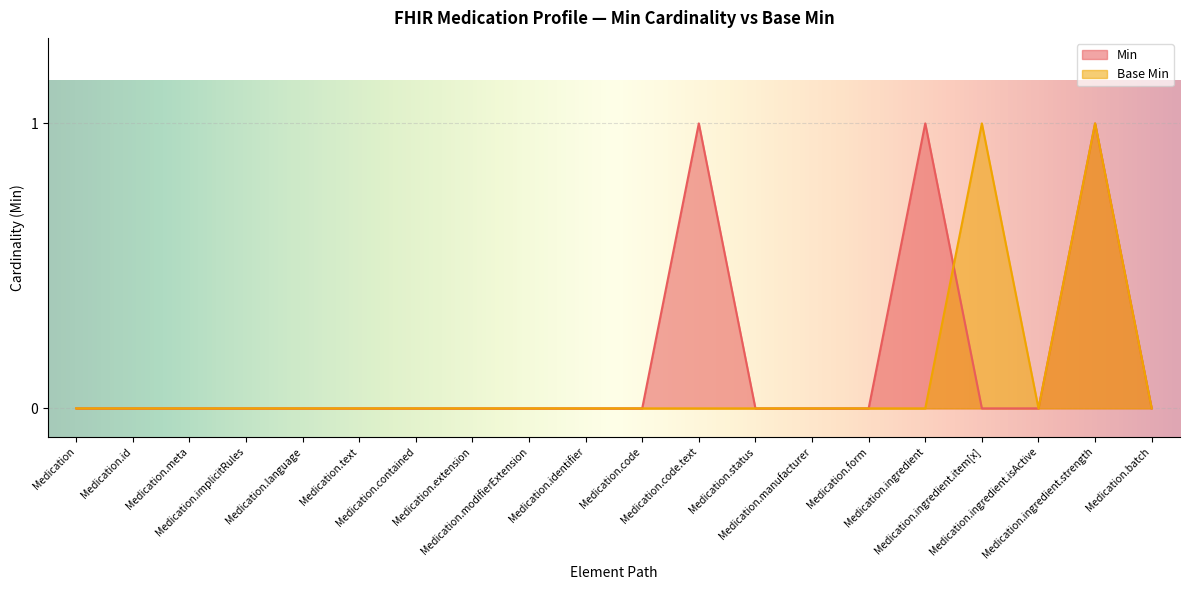

Reading left to right, extract all data points from this chart.

Min: Medication=0	Medication.id=0	Medication.meta=0	Medication.implicitRules=0	Medication.language=0	Medication.text=0	Medication.contained=0	Medication.extension=0	Medication.modifierExtension=0	Medication.identifier=0	Medication.code=0	Medication.code.text=1	Medication.status=0	Medication.manufacturer=0	Medication.form=0	Medication.ingredient=1	Medication.ingredient.item[x]=0	Medication.ingredient.isActive=0	Medication.ingredient.strength=1	Medication.batch=0
Base Min: Medication=0	Medication.id=0	Medication.meta=0	Medication.implicitRules=0	Medication.language=0	Medication.text=0	Medication.contained=0	Medication.extension=0	Medication.modifierExtension=0	Medication.identifier=0	Medication.code=0	Medication.code.text=0	Medication.status=0	Medication.manufacturer=0	Medication.form=0	Medication.ingredient=0	Medication.ingredient.item[x]=1	Medication.ingredient.isActive=0	Medication.ingredient.strength=1	Medication.batch=0